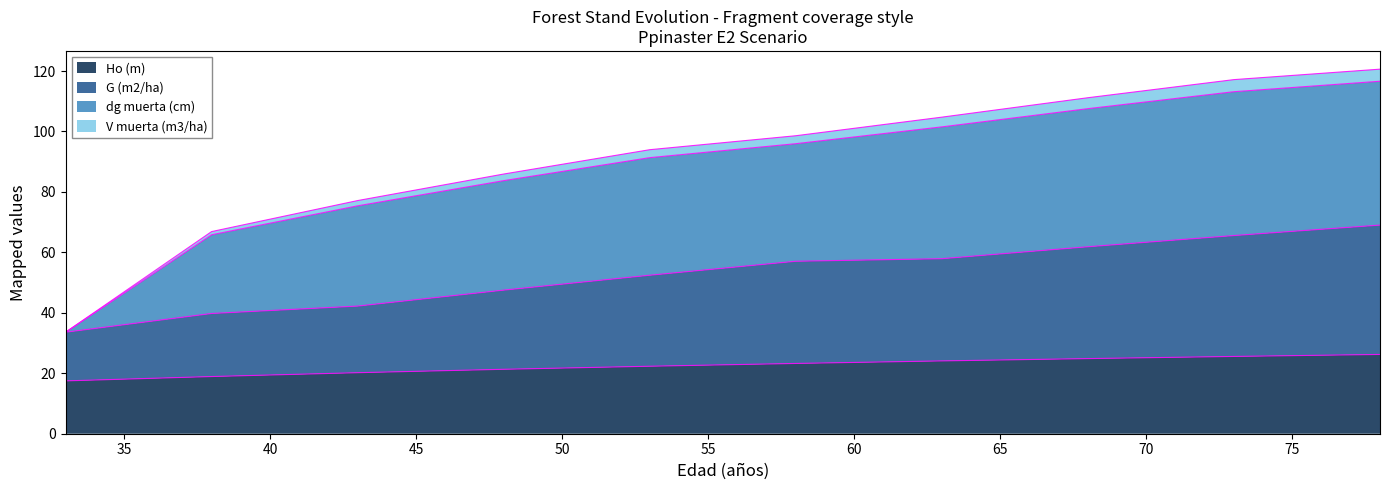

True or false: V muerta (m3/ha) and Ho (m) intersect in this chart.

False